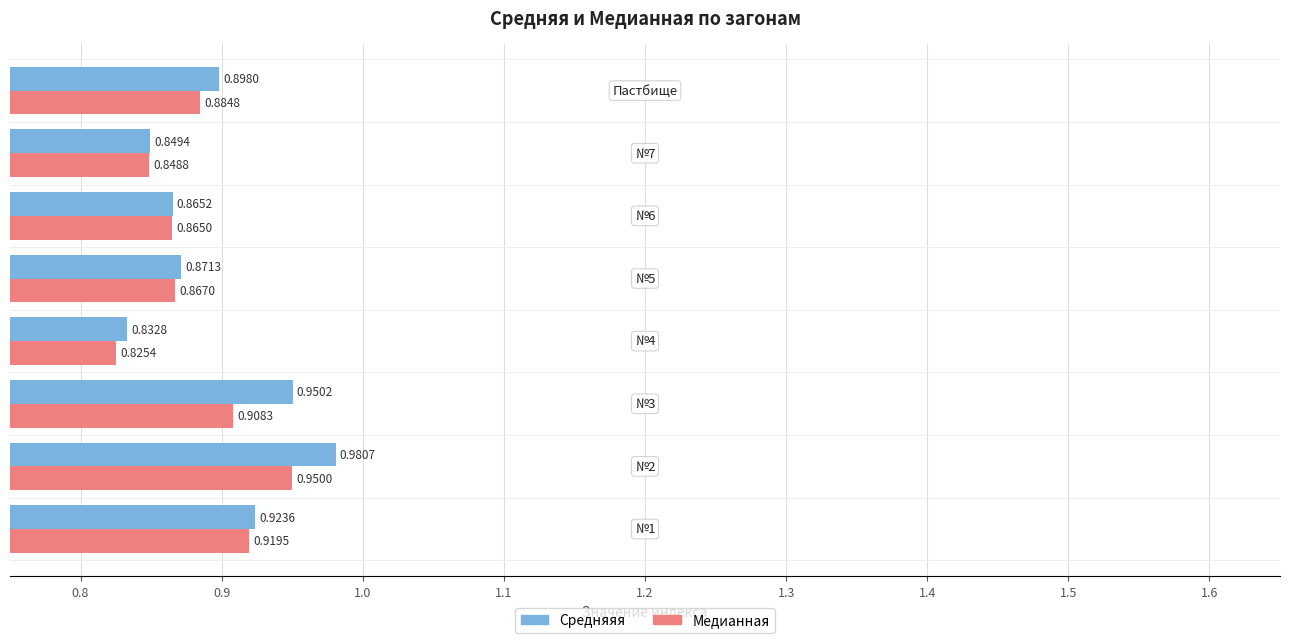

Which series has the widest spread of values?

Средняяя